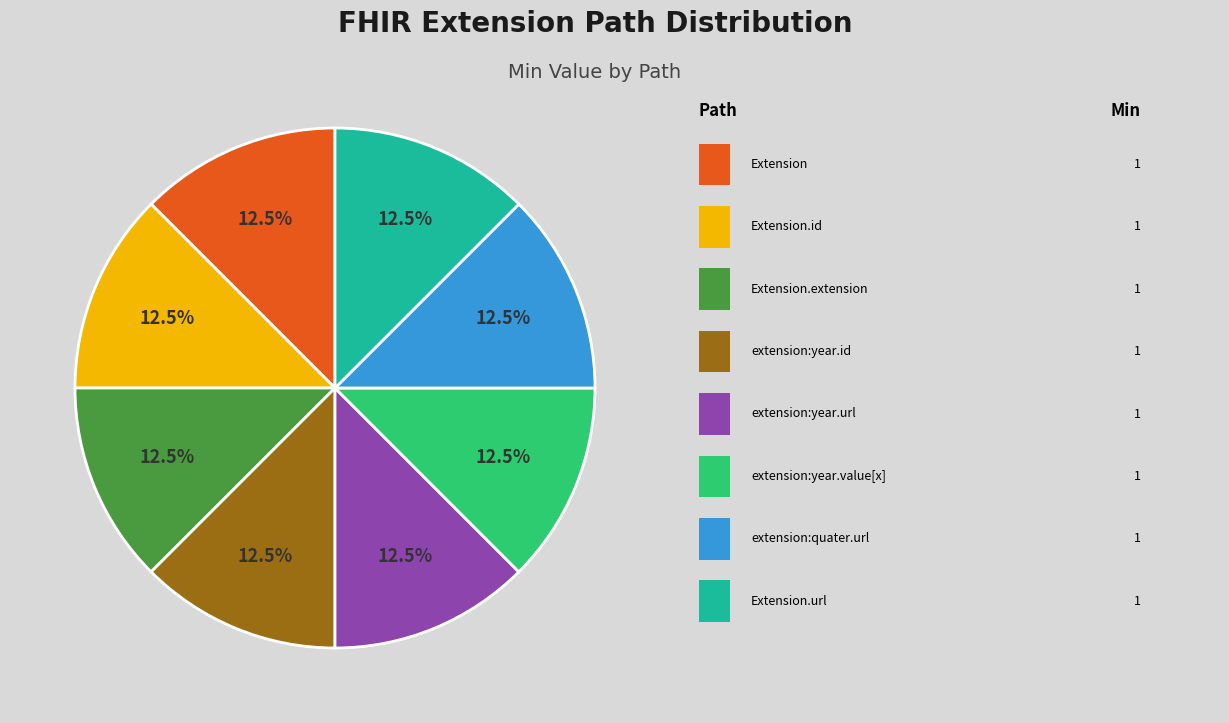

Is there a majority slice in this chart?

No